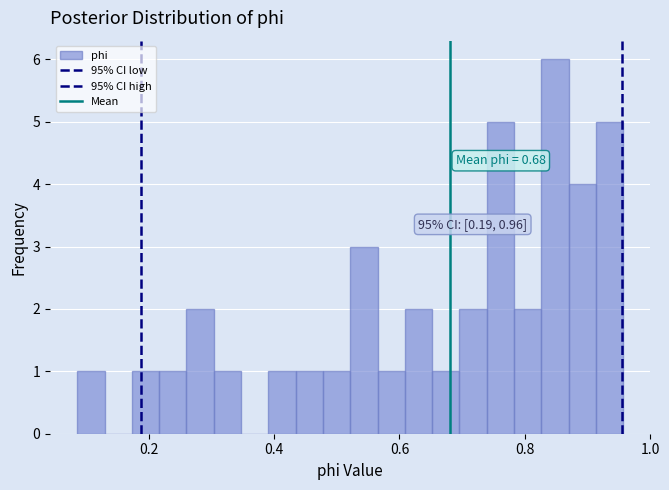

Read against the x-axis, roughly where is the centre of the tallest bar?

0.84